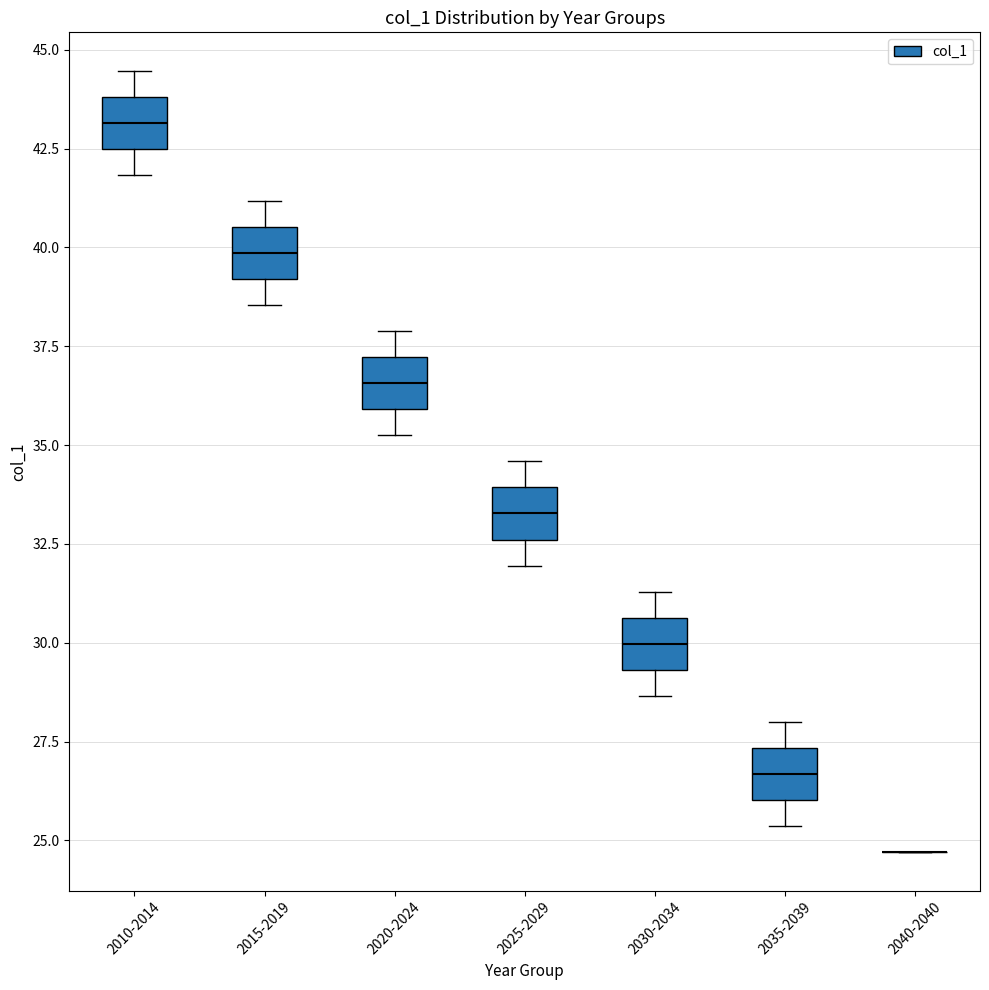

Where does the median line of the box for 2030-2034 sit on the y-axis? The values are not printed on the chart, so give them approximately, as read against the axis.

30.0